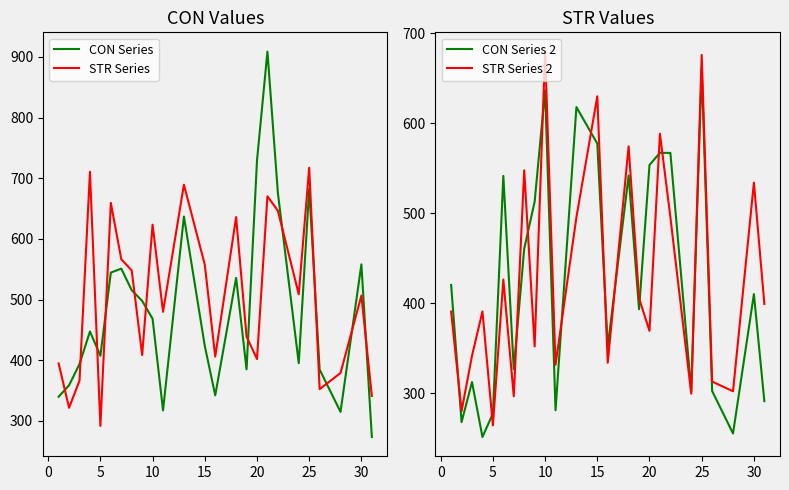

What is the maximum value for CON Series?

908.7